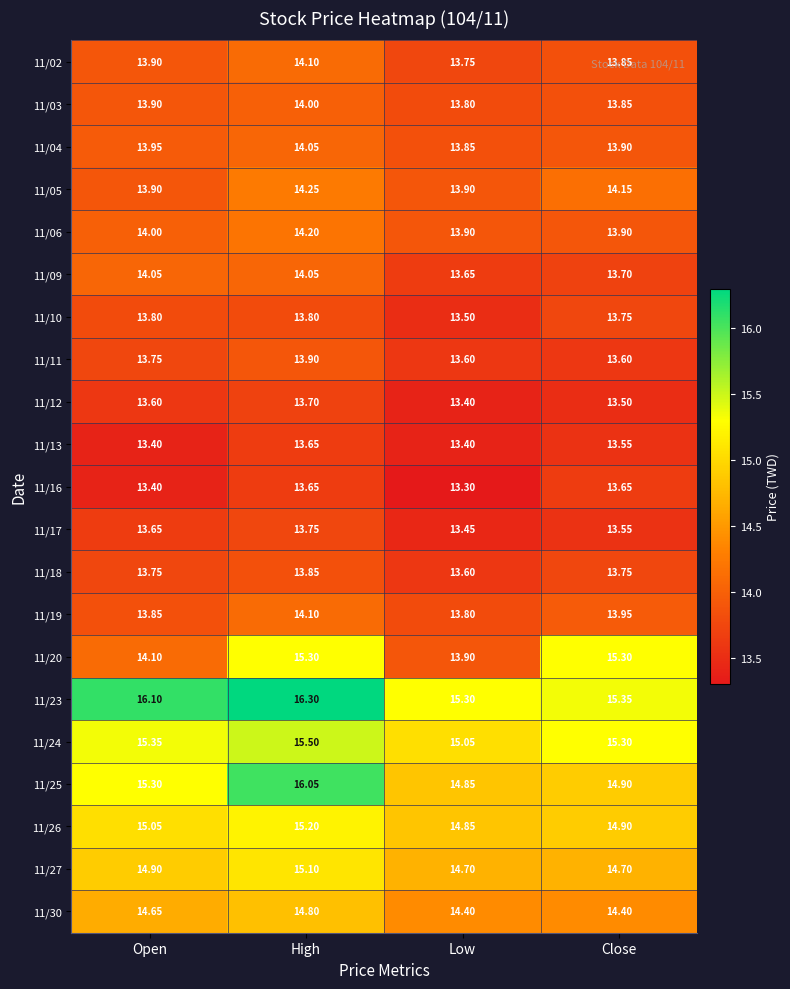

At which category is the sum across all series the highest?

High